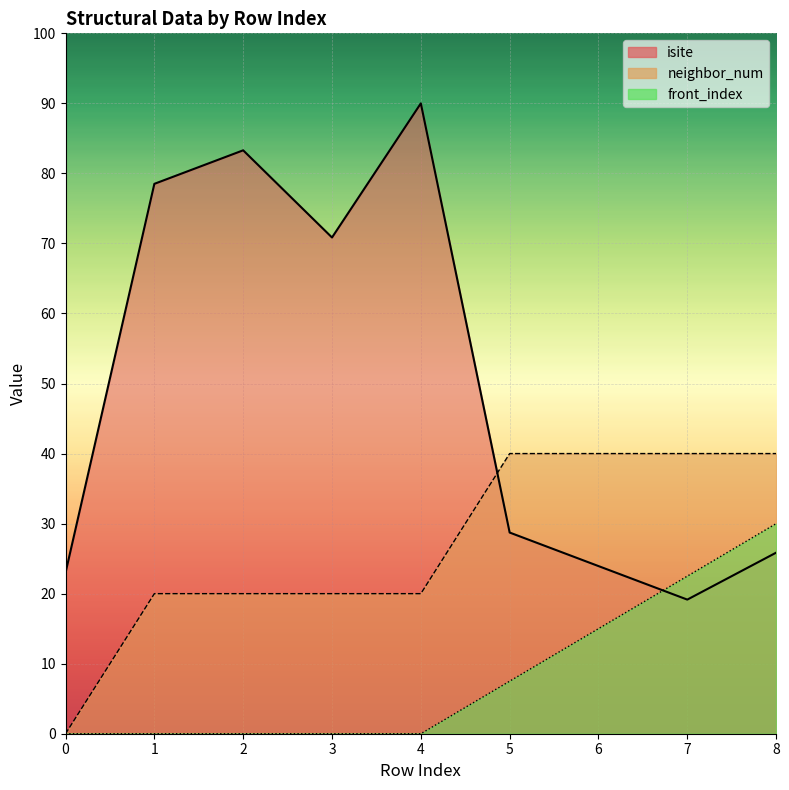

What is the value of the isite point at the 5th from the left?

90.0